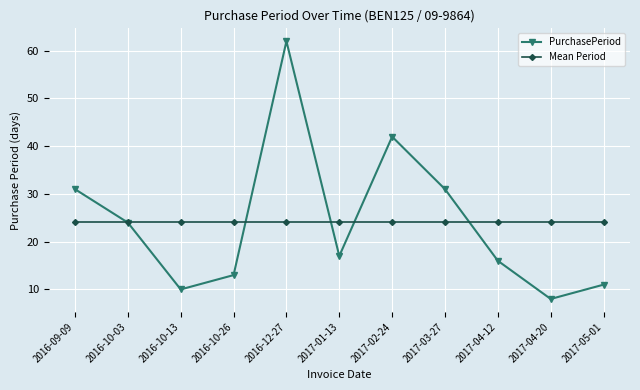

Does the chart have visible grid lines?

Yes